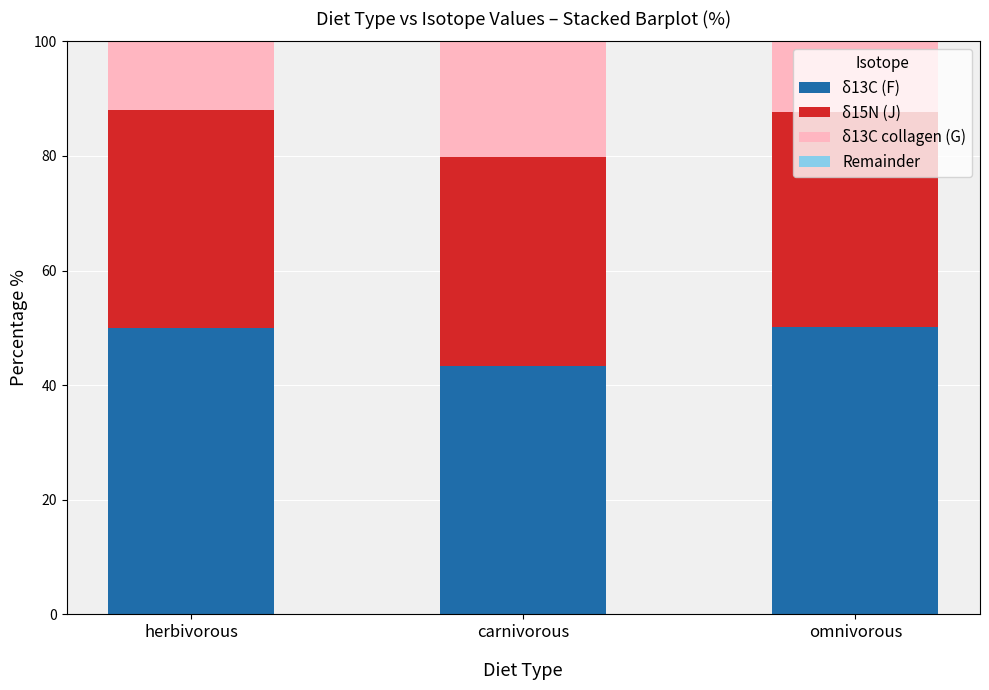

Count the number of categories in the chart.

3